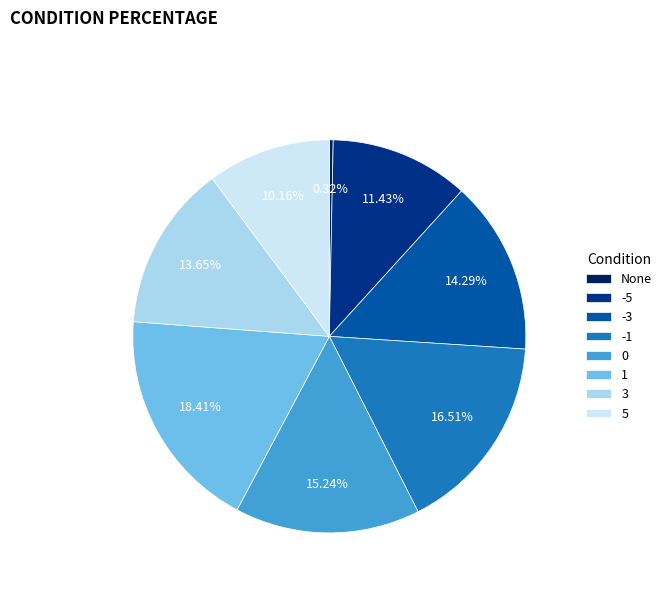

Which has a higher value, 1 or -3?

1